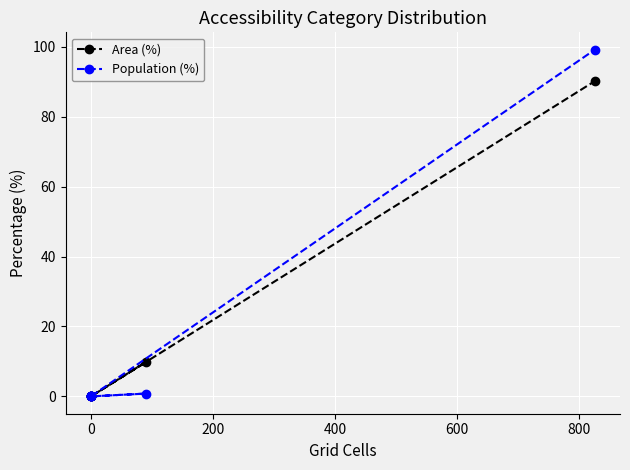

Reading right to left, extract all data points from this chart.

Area (%): 90.2	0.0	0.0	9.8	0.0	0.0
Population (%): 99.2	0.0	0.0	0.8	0.0	0.0